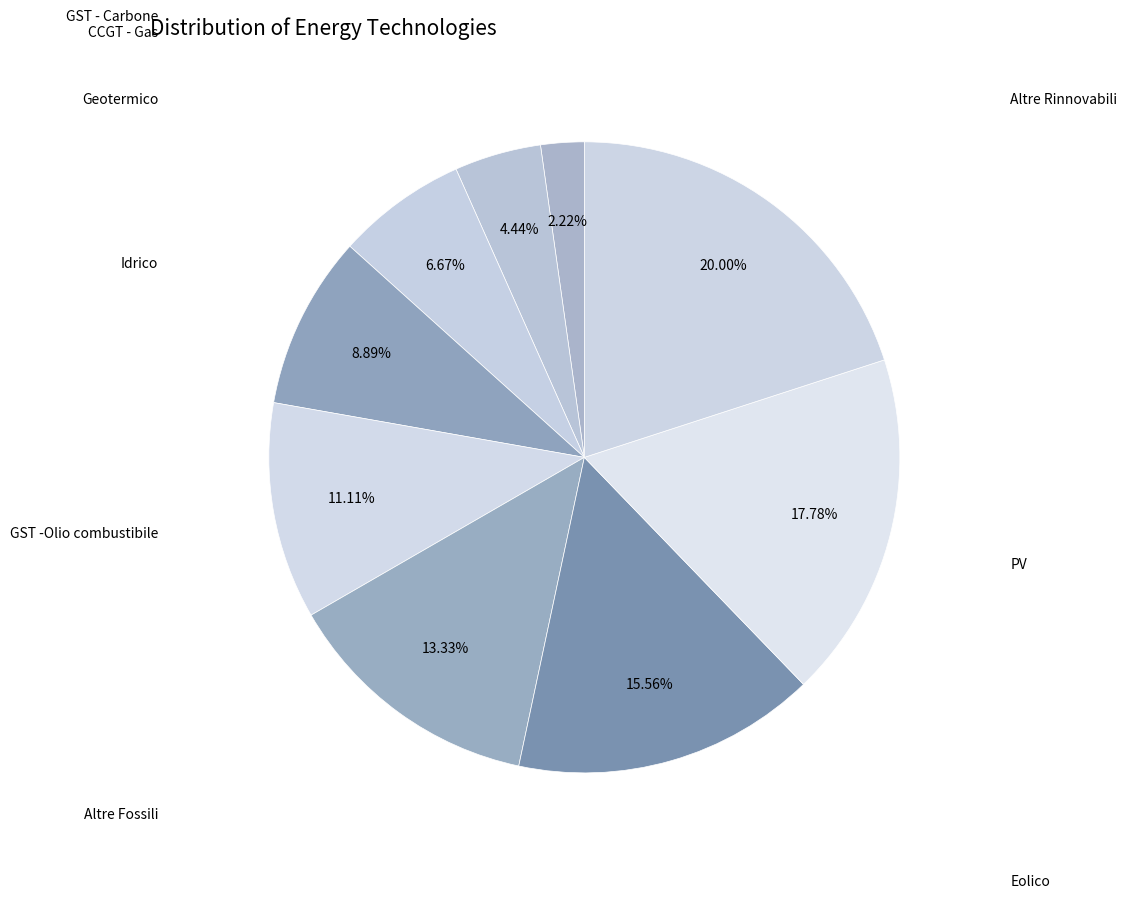

Does PV account for over 50% of the chart?

No